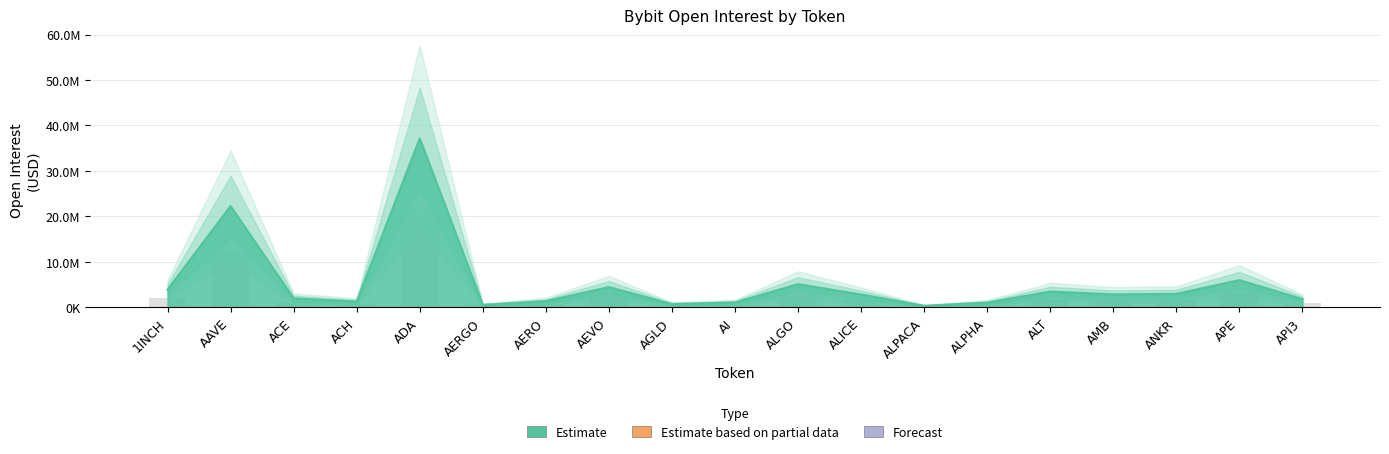

What is the difference between the values at AEVO and AMB?

1596587